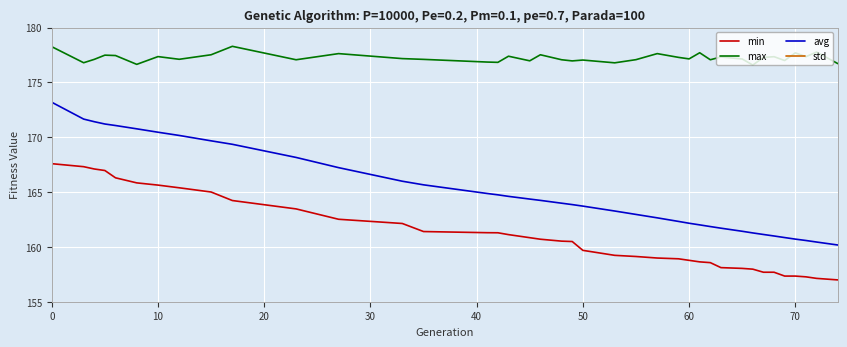

Is this an area chart (filled region under the line)?

No